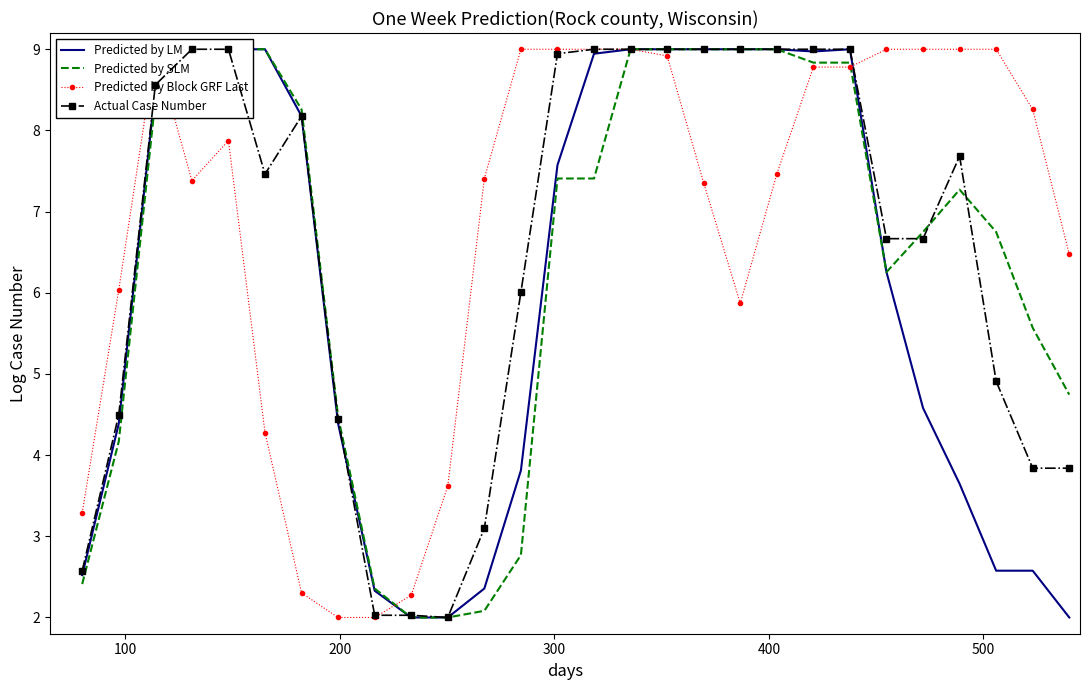

True or false: Predicted by LM has a value of 4.4 at 100.

True